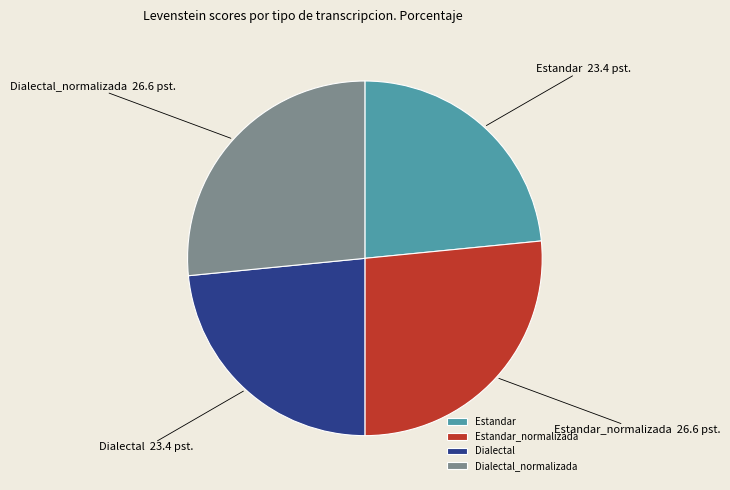

What is the ratio of the value at Estandar to the value at Estandar_normalizada?

0.9